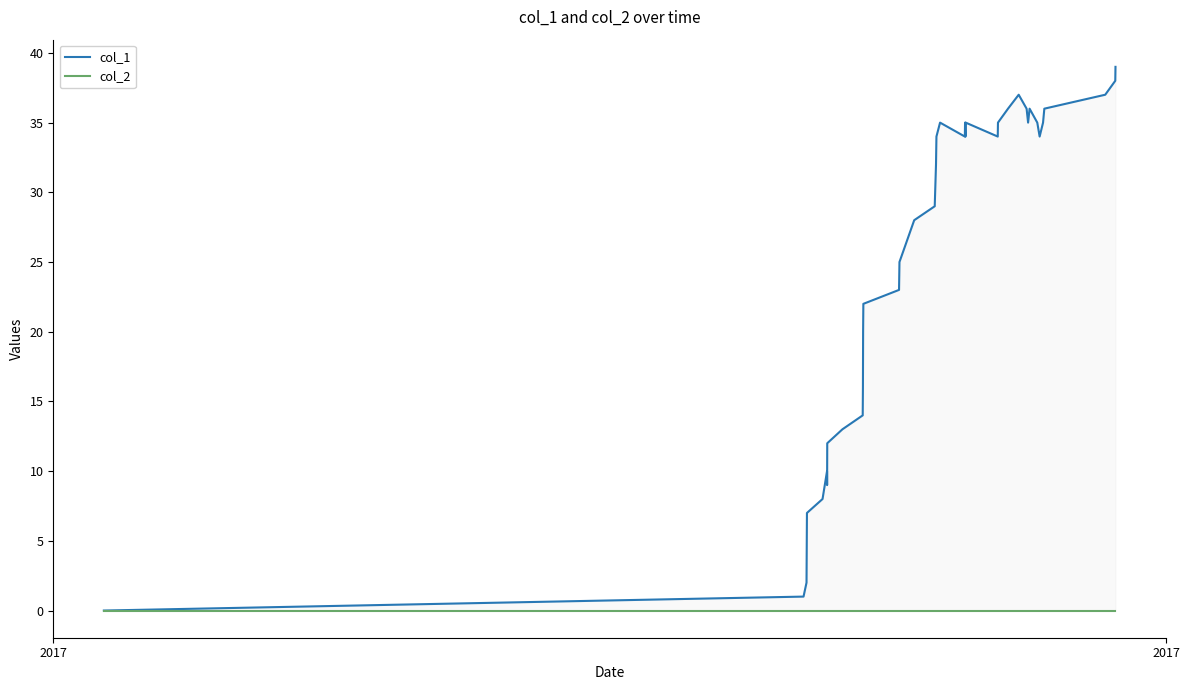

Which category has the highest value in the col_2 series?

2017